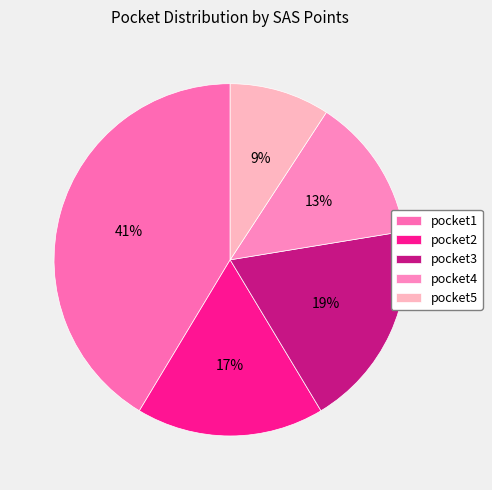

What percentage is the pocket4 slice, to the nearest percent?

13%